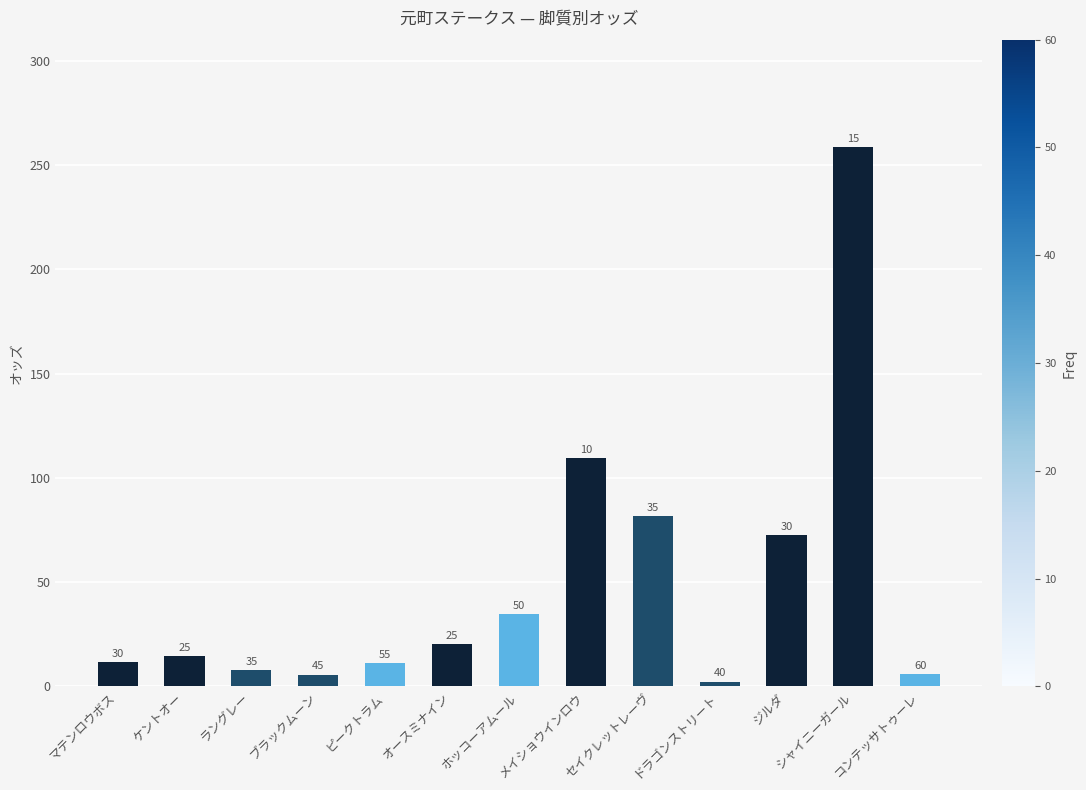

What is the greatest value displayed?

258.4